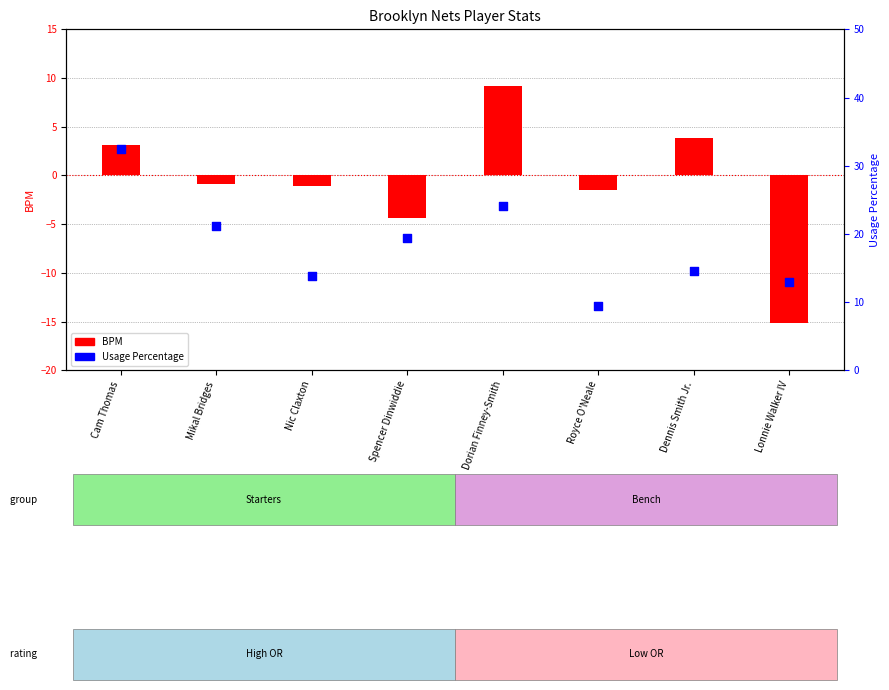

At how many categories does at least one series exceed 23?

2